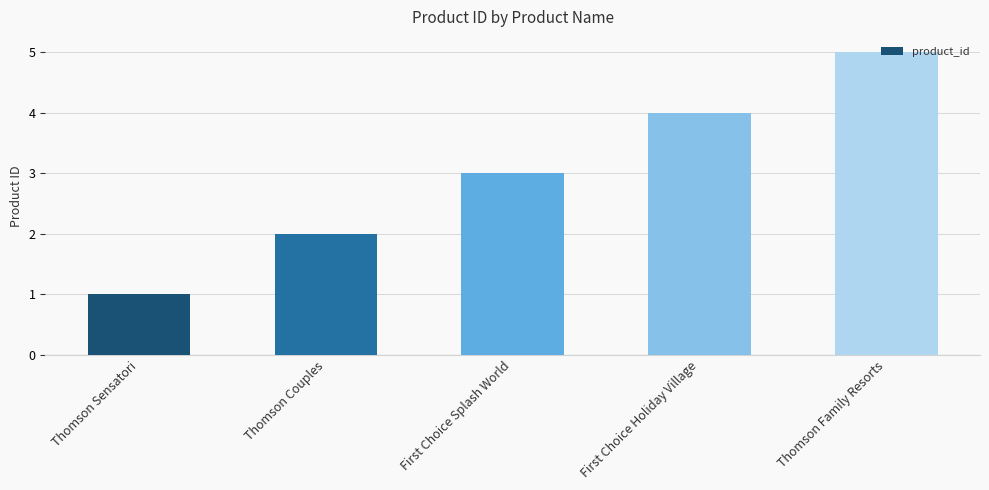

How many values are between 2 and 4?

3